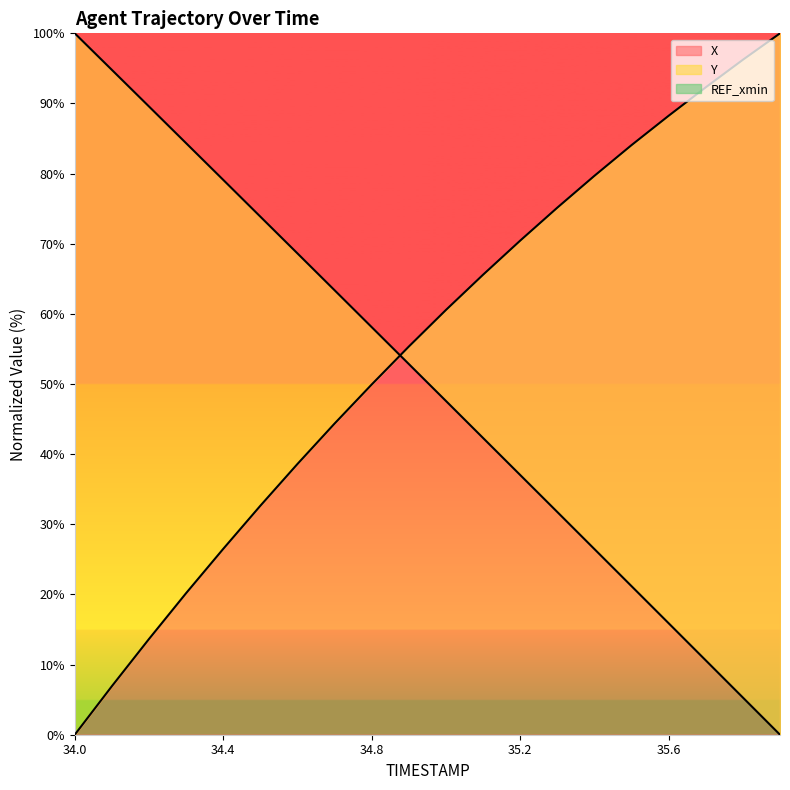

Reading left to right, transcribe all the data shown in this chart.

X: 0.0	6.9	13.7	20.2	26.5	32.6	38.6	44.4	49.9	55.3	60.6	65.6	70.4	75.1	79.7	84.1	88.2	92.3	96.2	100.0
Y: 100.0	94.8	89.6	84.3	79.1	73.9	68.6	63.4	58.1	52.8	47.6	42.3	37.0	31.8	26.5	21.2	15.9	10.6	5.3	0.0